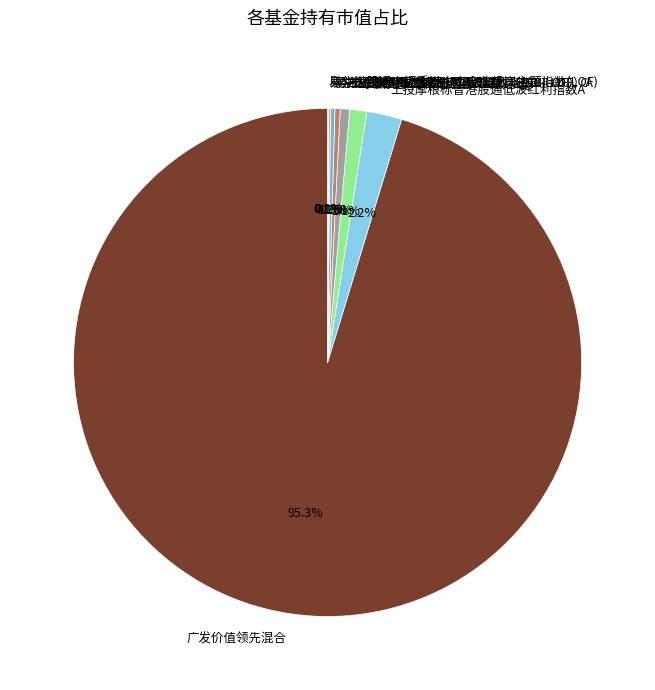

Which slice is the largest?

广发价值领先混合